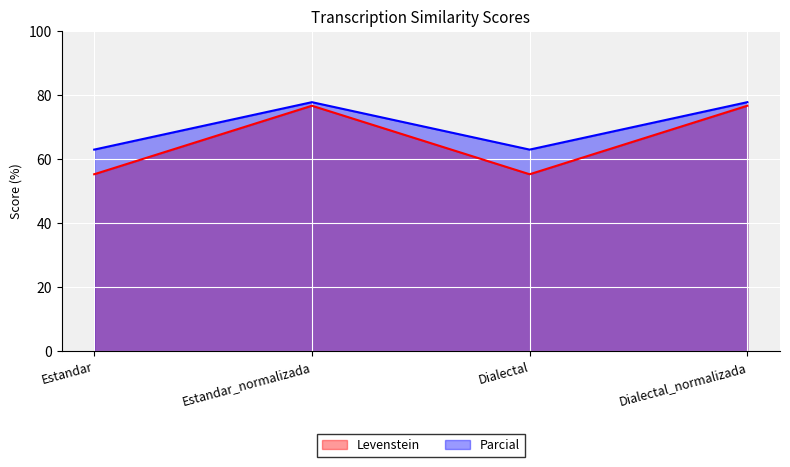

True or false: Levenstein and Parcial cross at least once.

False